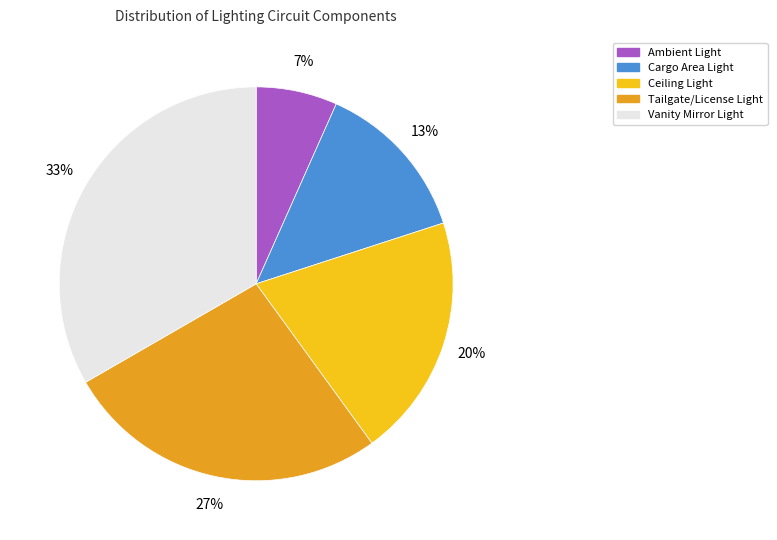

To the nearest percent, what portion does Vanity Mirror Light represent?

33%